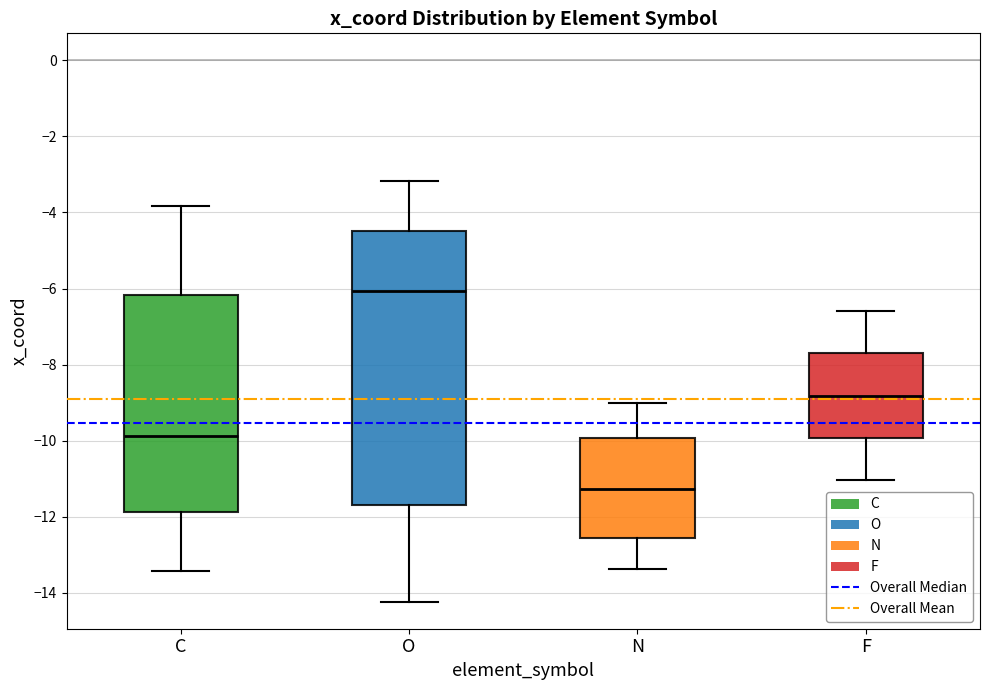

Reading left to right, transcribe this box plot: for each box, give where its median line is, the range the box spans, and where its two whiskers end, as read against the y-axis. The values are not printed on the chart, so give them approximately, as read against the axis.

C: median -9.8, box -11.8 to -6.2, whiskers -13.4 to -3.8
O: median -6.0, box -11.6 to -4.4, whiskers -14.2 to -3.2
N: median -11.2, box -12.6 to -10.0, whiskers -13.4 to -9.0
F: median -8.8, box -10.0 to -7.8, whiskers -11.0 to -6.6